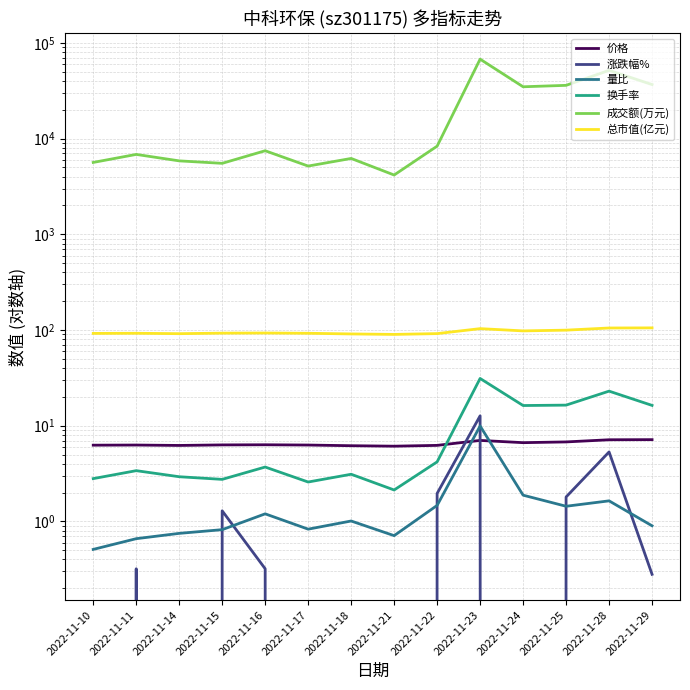

How many intersections are there between 涨跌幅% and 量比?

6